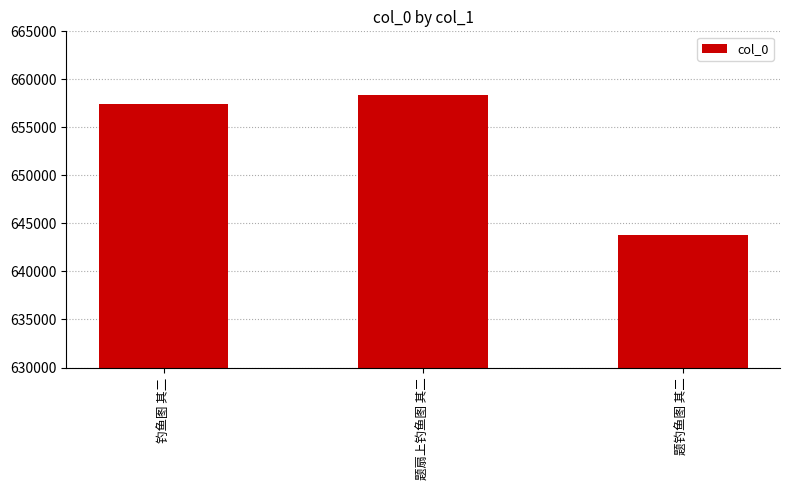

What is the change in value from 钓鱼图 其二 to 题钓鱼图 其二?

-13558